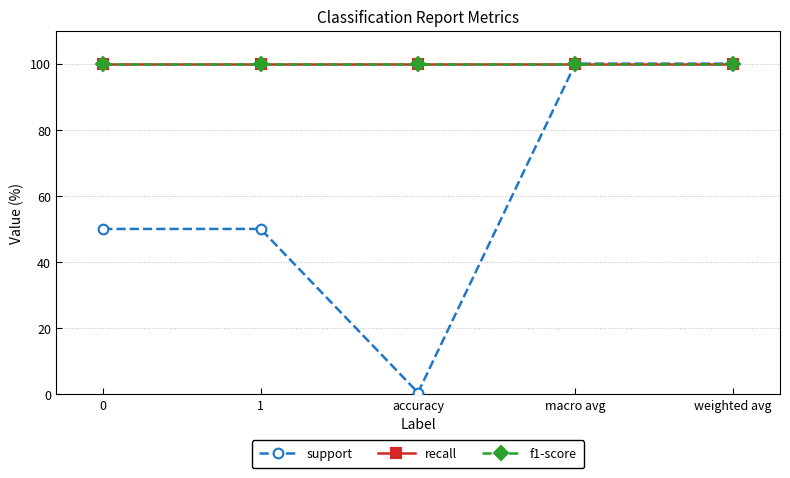

What position from the left is weighted avg?

5